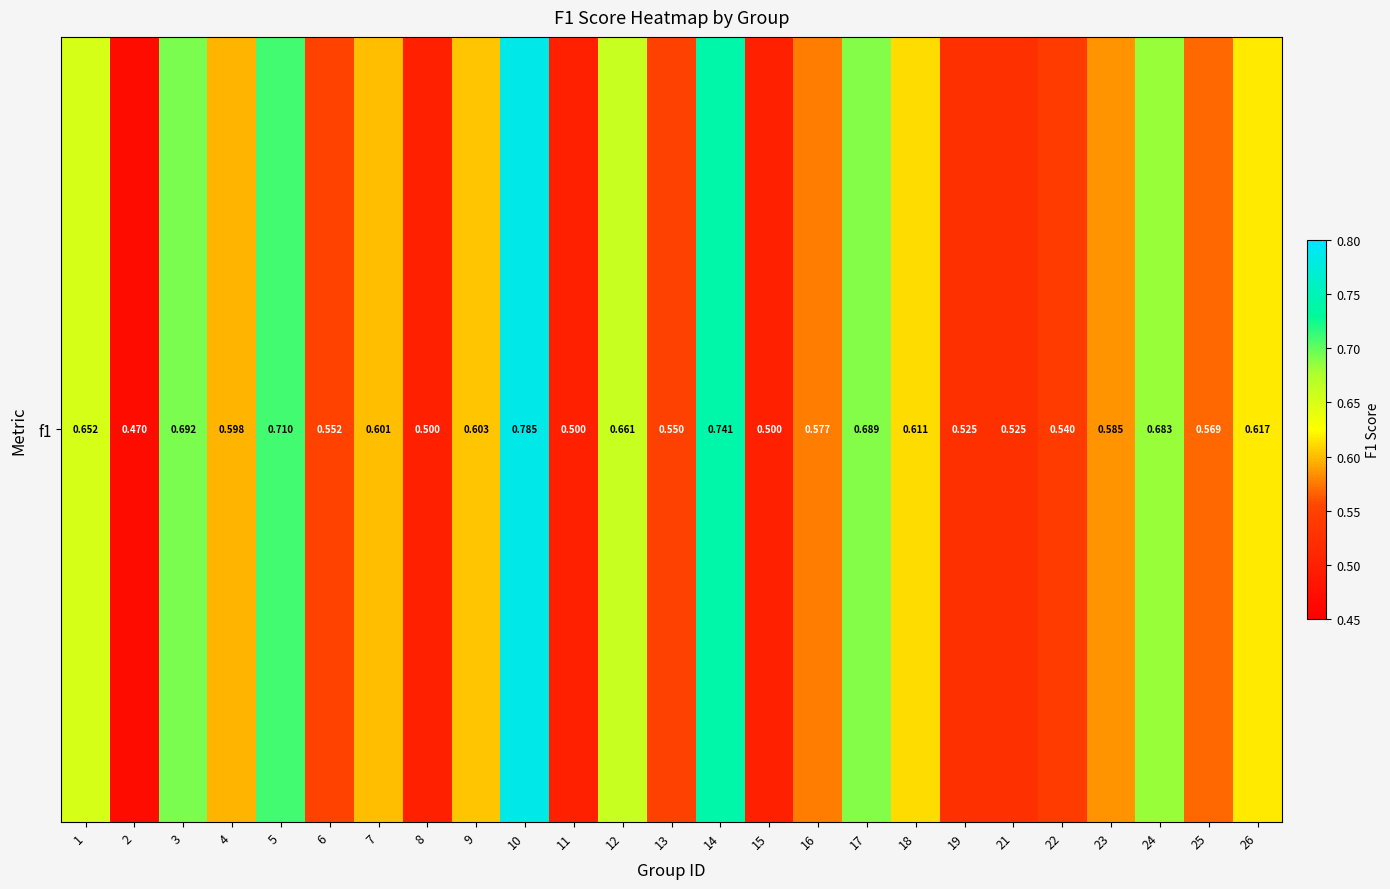

Reading left to right, extract all data points from this chart.

1=0.7	2=0.5	3=0.7	4=0.6	5=0.7	6=0.6	7=0.6	8=0.5	9=0.6	10=0.8	11=0.5	12=0.7	13=0.5	14=0.7	15=0.5	16=0.6	17=0.7	18=0.6	19=0.5	21=0.5	22=0.5	23=0.6	24=0.7	25=0.6	26=0.6